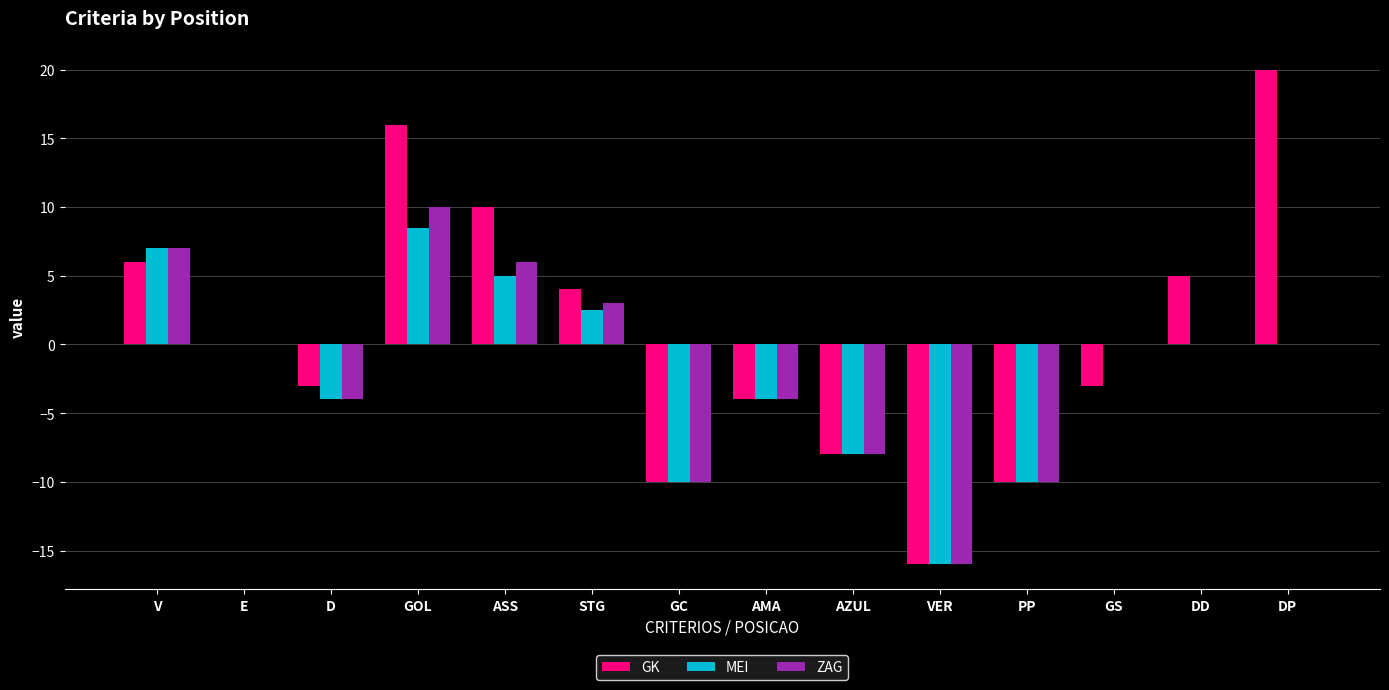

What is the total value across all series at ASS?

21.0